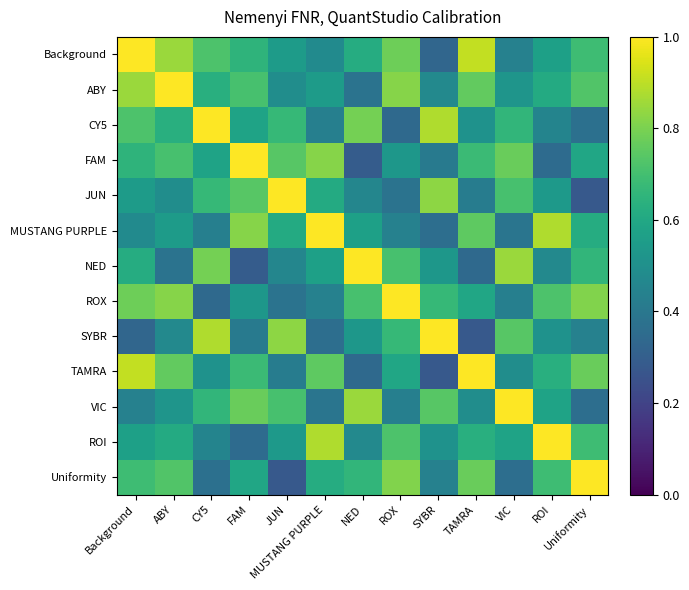

Reading left to right, transcribe all the data shown in this chart.

Background: Background=1.0	ABY=0.8	CY5=0.7	FAM=0.7	JUN=0.6	MUSTANG PURPLE=0.5	NED=0.6	ROX=0.8	SYBR=0.3	TAMRA=0.9	VIC=0.4	ROI=0.6	Uniformity=0.7
ABY: Background=0.8	ABY=1.0	CY5=0.6	FAM=0.7	JUN=0.5	MUSTANG PURPLE=0.6	NED=0.4	ROX=0.8	SYBR=0.5	TAMRA=0.8	VIC=0.5	ROI=0.6	Uniformity=0.7
CY5: Background=0.7	ABY=0.6	CY5=1.0	FAM=0.6	JUN=0.7	MUSTANG PURPLE=0.4	NED=0.8	ROX=0.3	SYBR=0.9	TAMRA=0.5	VIC=0.7	ROI=0.5	Uniformity=0.4
FAM: Background=0.7	ABY=0.7	CY5=0.6	FAM=1.0	JUN=0.7	MUSTANG PURPLE=0.8	NED=0.3	ROX=0.5	SYBR=0.4	TAMRA=0.7	VIC=0.8	ROI=0.3	Uniformity=0.6
JUN: Background=0.6	ABY=0.5	CY5=0.7	FAM=0.7	JUN=1.0	MUSTANG PURPLE=0.6	NED=0.5	ROX=0.4	SYBR=0.8	TAMRA=0.4	VIC=0.7	ROI=0.5	Uniformity=0.3
MUSTANG PURPLE: Background=0.5	ABY=0.6	CY5=0.4	FAM=0.8	JUN=0.6	MUSTANG PURPLE=1.0	NED=0.6	ROX=0.4	SYBR=0.4	TAMRA=0.8	VIC=0.4	ROI=0.9	Uniformity=0.6
NED: Background=0.6	ABY=0.4	CY5=0.8	FAM=0.3	JUN=0.5	MUSTANG PURPLE=0.6	NED=1.0	ROX=0.7	SYBR=0.5	TAMRA=0.3	VIC=0.8	ROI=0.5	Uniformity=0.7
ROX: Background=0.8	ABY=0.8	CY5=0.3	FAM=0.5	JUN=0.4	MUSTANG PURPLE=0.4	NED=0.7	ROX=1.0	SYBR=0.7	TAMRA=0.6	VIC=0.4	ROI=0.7	Uniformity=0.8
SYBR: Background=0.3	ABY=0.5	CY5=0.9	FAM=0.4	JUN=0.8	MUSTANG PURPLE=0.4	NED=0.5	ROX=0.7	SYBR=1.0	TAMRA=0.3	VIC=0.7	ROI=0.5	Uniformity=0.4
TAMRA: Background=0.9	ABY=0.8	CY5=0.5	FAM=0.7	JUN=0.4	MUSTANG PURPLE=0.8	NED=0.3	ROX=0.6	SYBR=0.3	TAMRA=1.0	VIC=0.5	ROI=0.6	Uniformity=0.8
VIC: Background=0.4	ABY=0.5	CY5=0.7	FAM=0.8	JUN=0.7	MUSTANG PURPLE=0.4	NED=0.8	ROX=0.4	SYBR=0.7	TAMRA=0.5	VIC=1.0	ROI=0.6	Uniformity=0.4
ROI: Background=0.6	ABY=0.6	CY5=0.5	FAM=0.3	JUN=0.5	MUSTANG PURPLE=0.9	NED=0.5	ROX=0.7	SYBR=0.5	TAMRA=0.6	VIC=0.6	ROI=1.0	Uniformity=0.7
Uniformity: Background=0.7	ABY=0.7	CY5=0.4	FAM=0.6	JUN=0.3	MUSTANG PURPLE=0.6	NED=0.7	ROX=0.8	SYBR=0.4	TAMRA=0.8	VIC=0.4	ROI=0.7	Uniformity=1.0